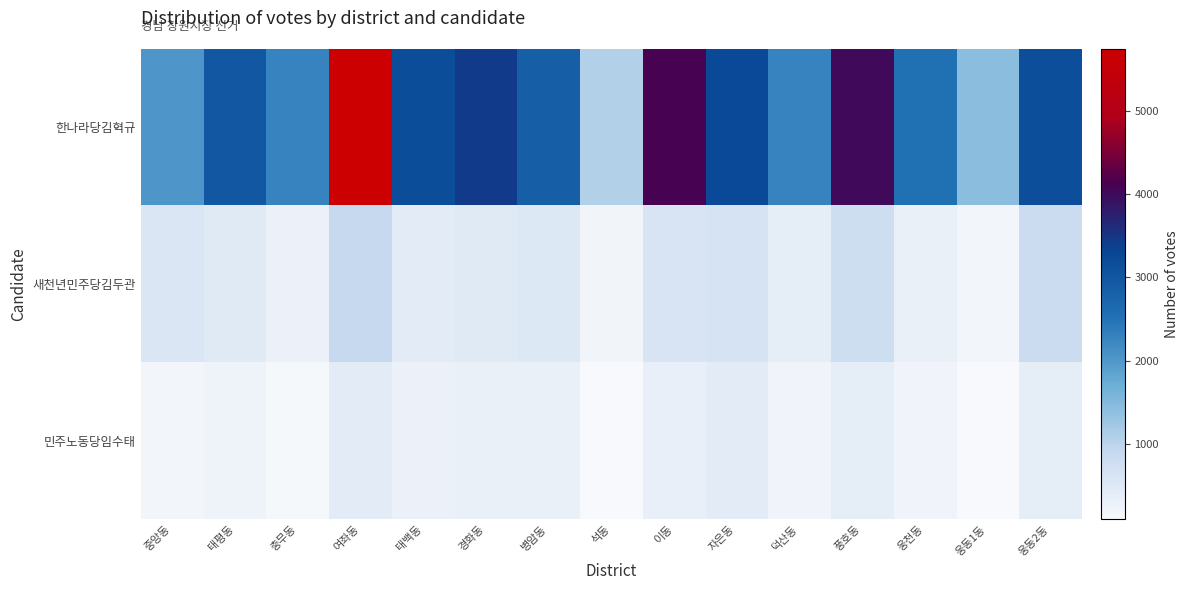

What is the difference between the highest and lowest values at 자은동?

2786